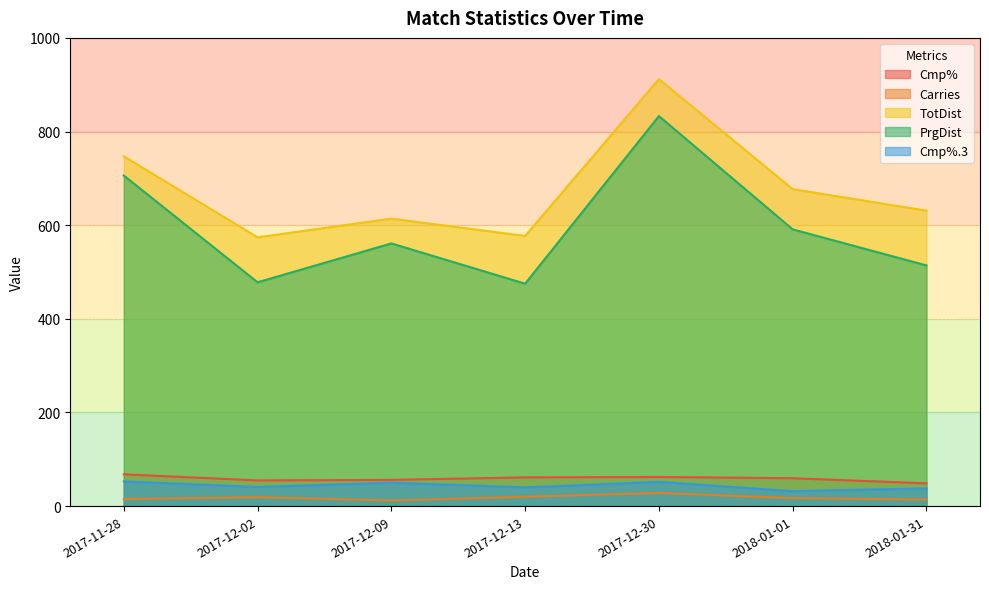

True or false: Cmp%.3 has a value of 71.5 at 2017-12-13.

False